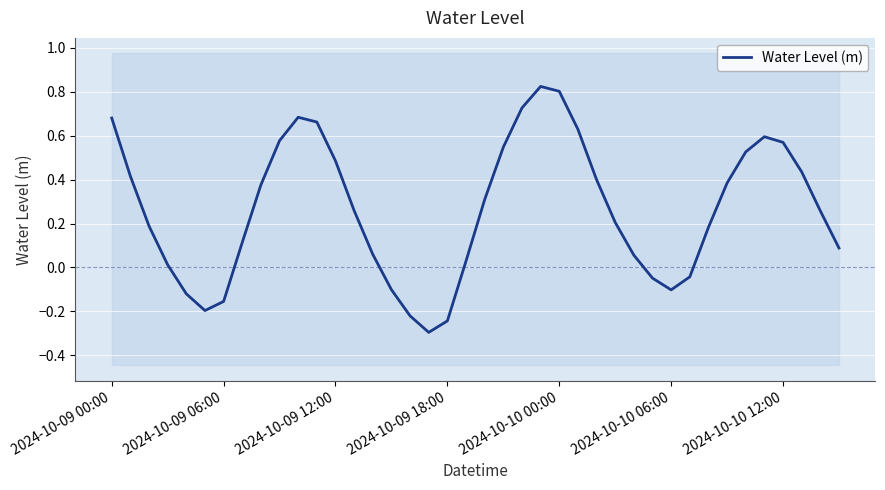

Where does the data first go above 0?

2024-10-09 00:00